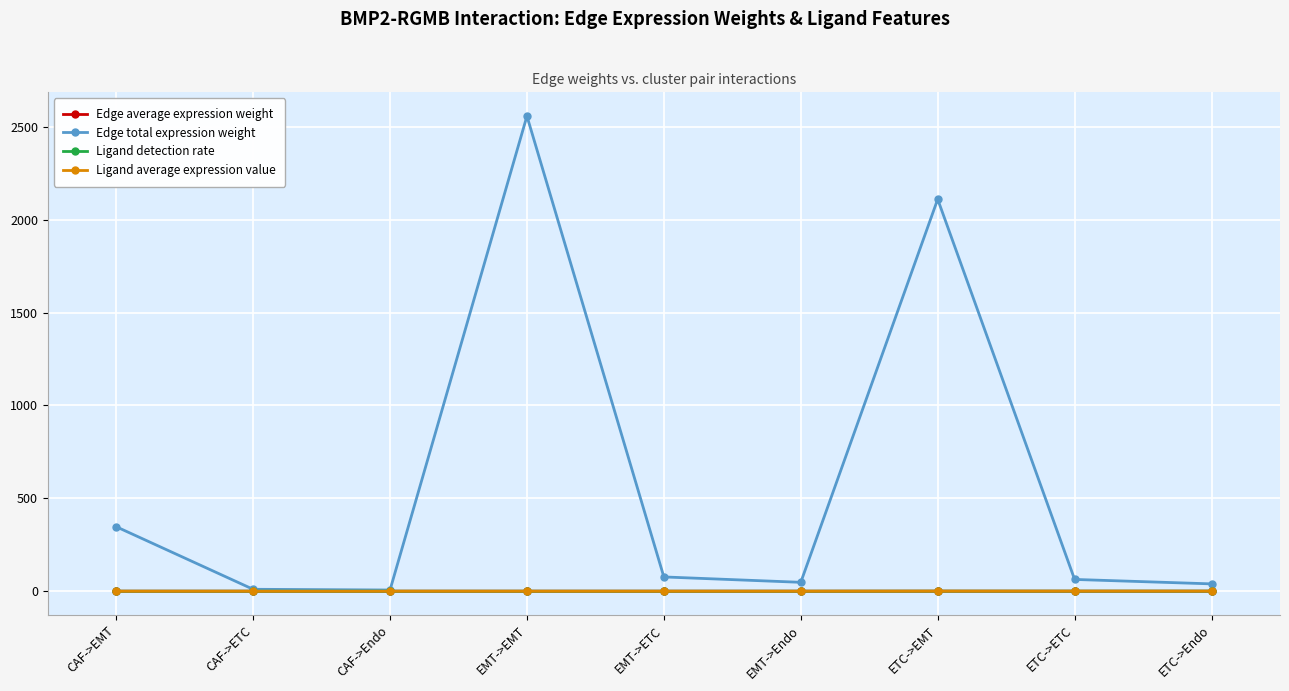

Does the chart display data point markers on the line(s)?

Yes